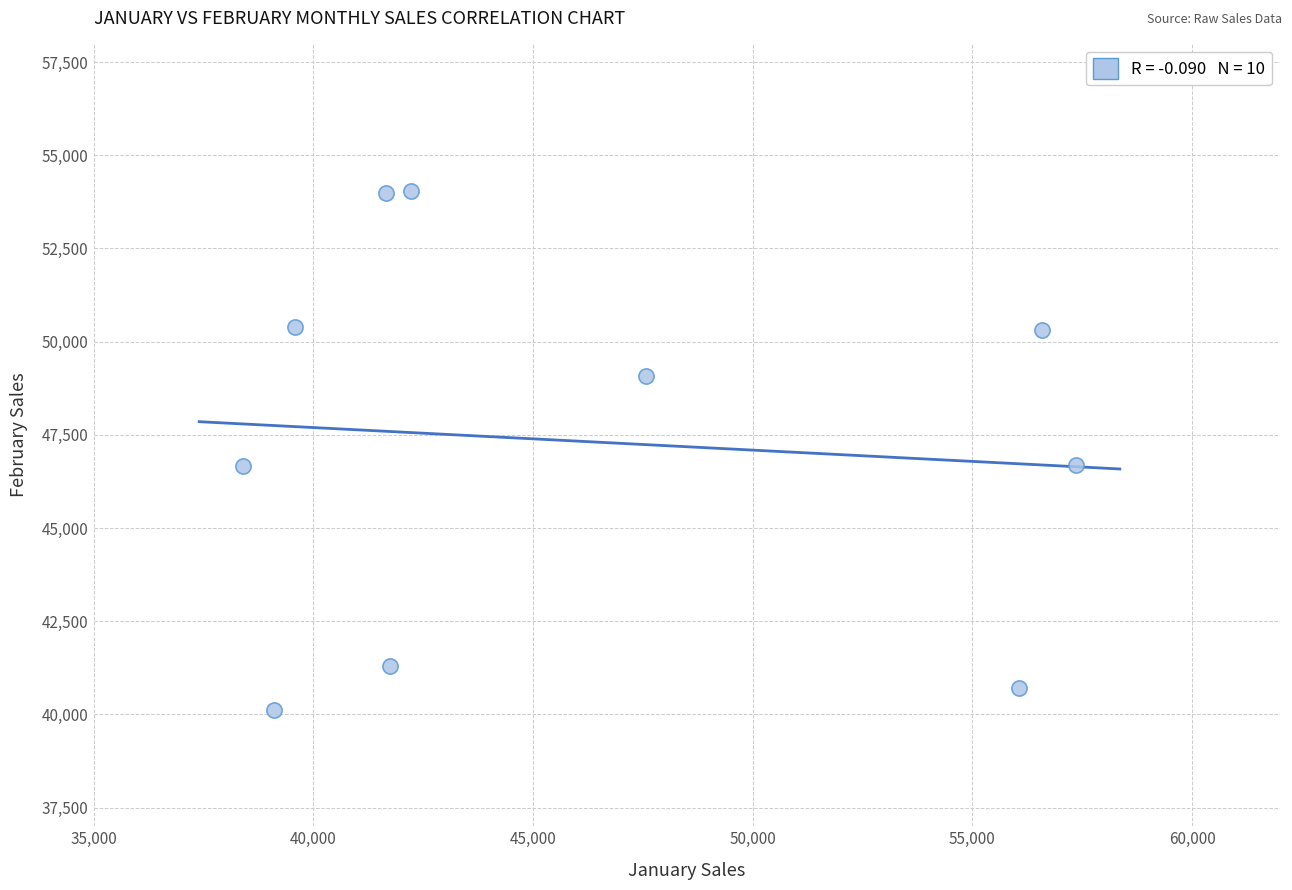

What is the average X value?

46032